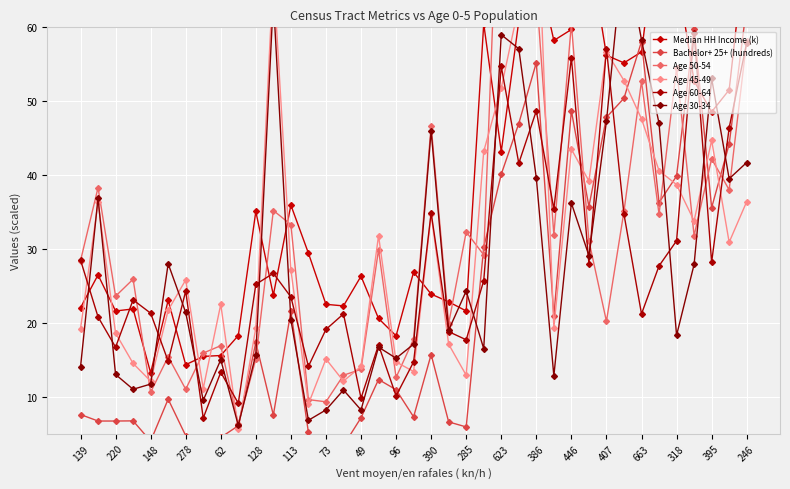

At how many categories does at least one series exceed 31?

23